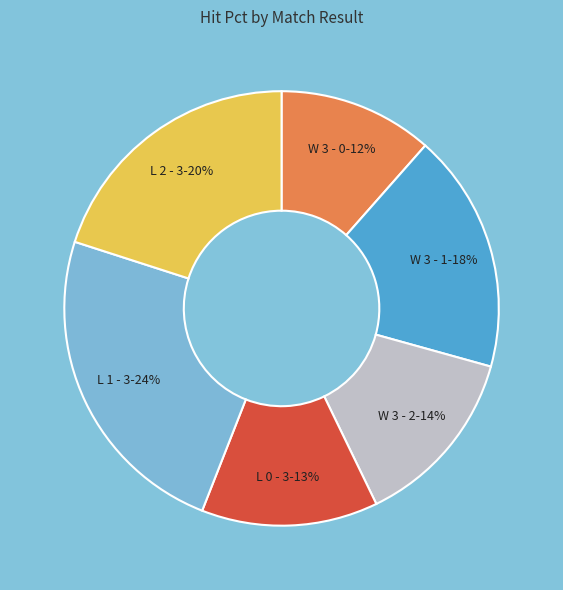

How many slices are in this pie chart?

6